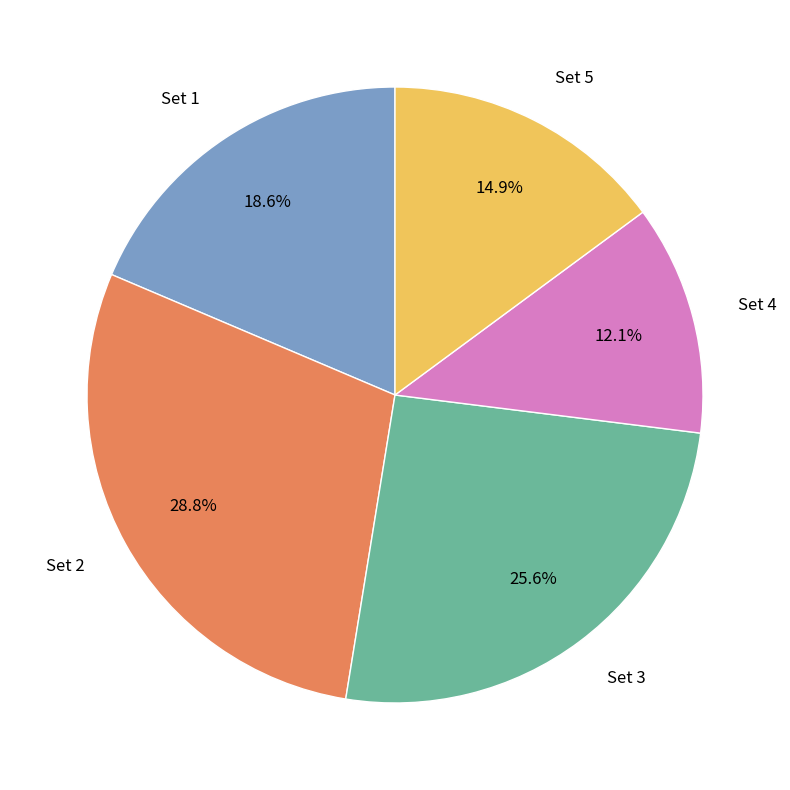

What is the ratio of the value at Set 3 to the value at Set 1?

1.4